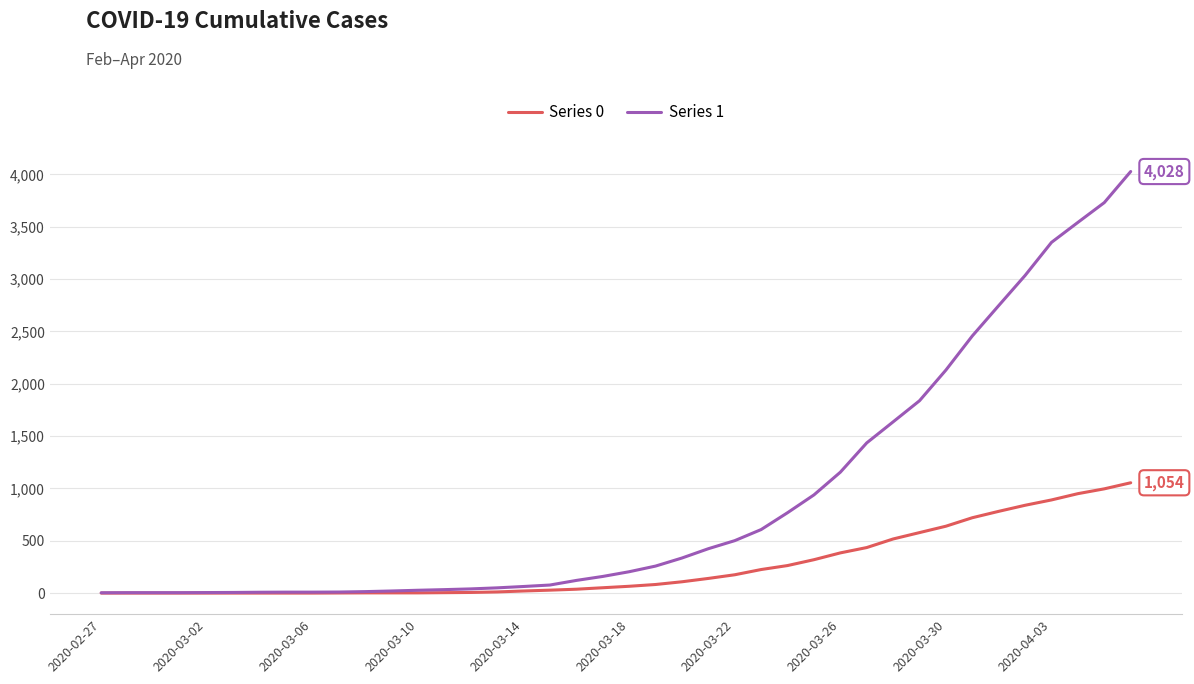

Which series has the largest total across all categories?

Series 1